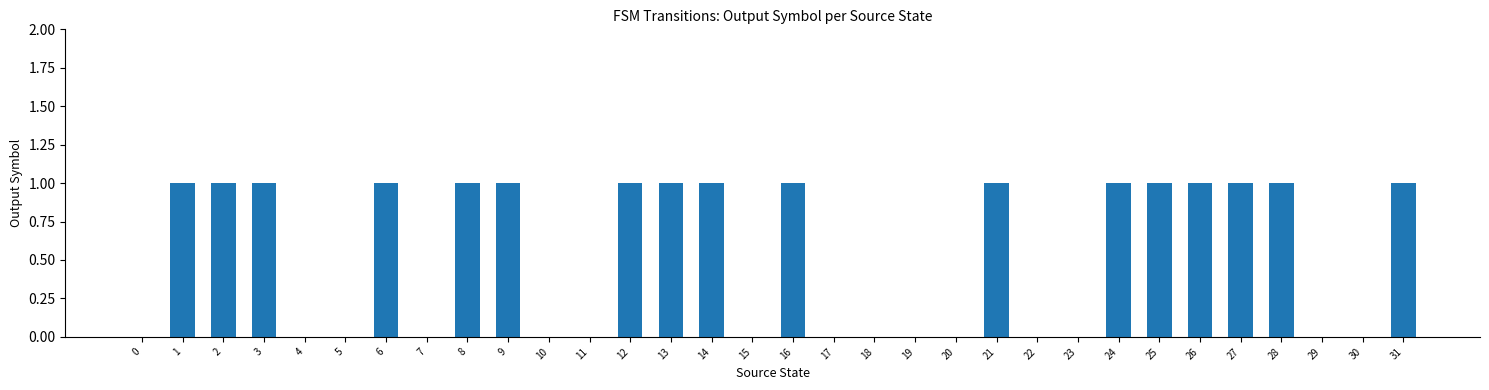

What is the maximum value shown in the chart?

1